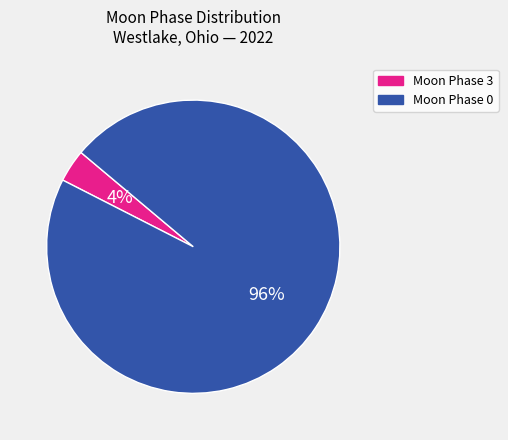

Does any single category account for the majority?

Yes